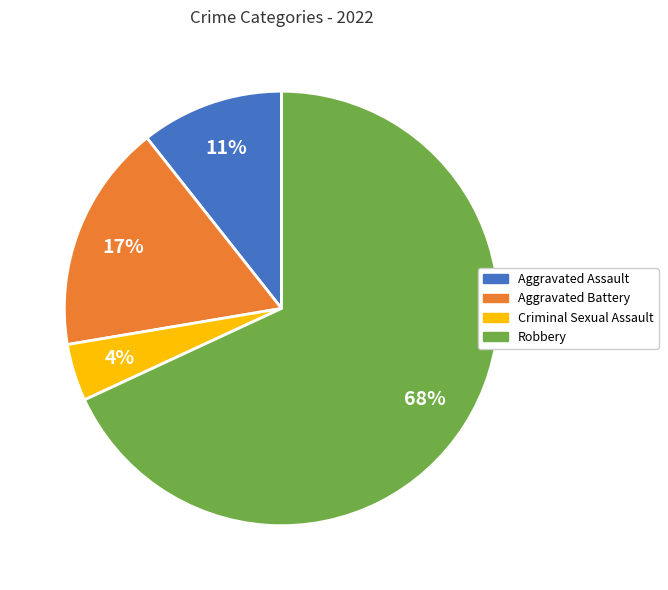

Between Robbery and Aggravated Assault, which is larger?

Robbery